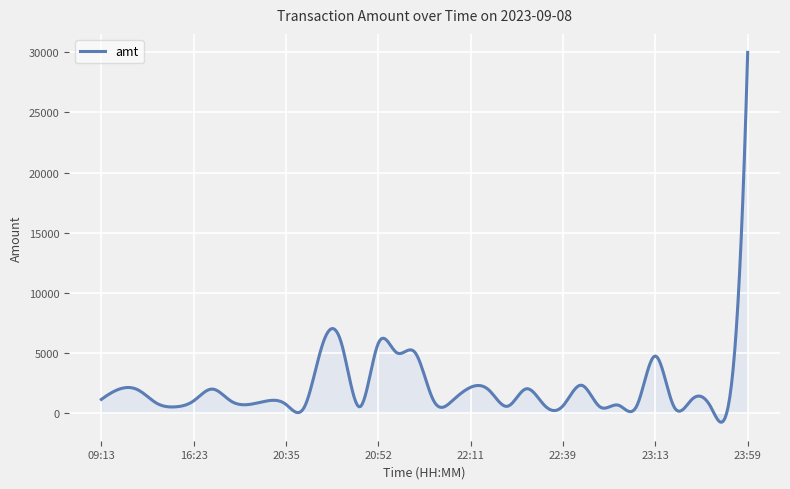

What is the minimum value shown in the chart?

-779.6